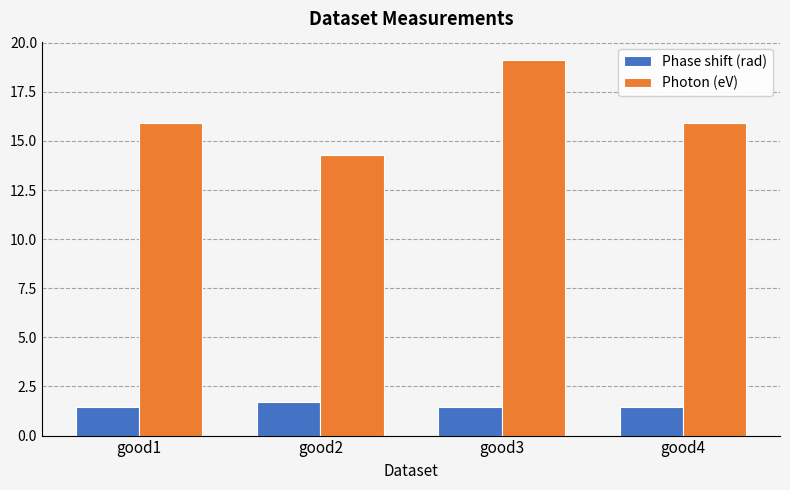

True or false: Photon (eV) has a value of 20.9 at good4.

False